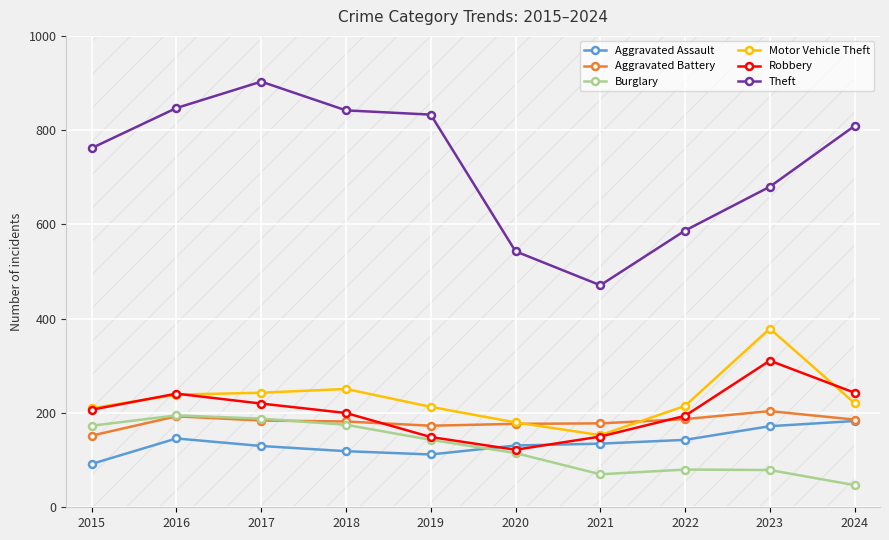

At how many categories does at least one series exceed 818?

4